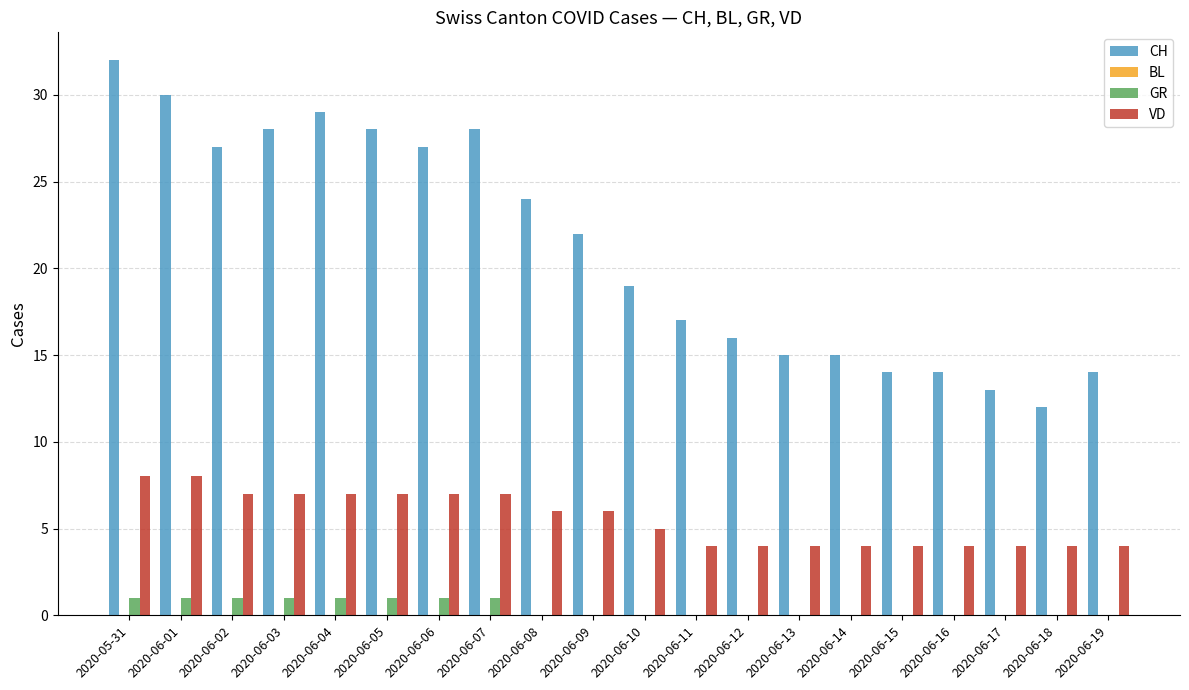

What is the sum of the VD values at 2020-06-17 and 2020-06-12?

8